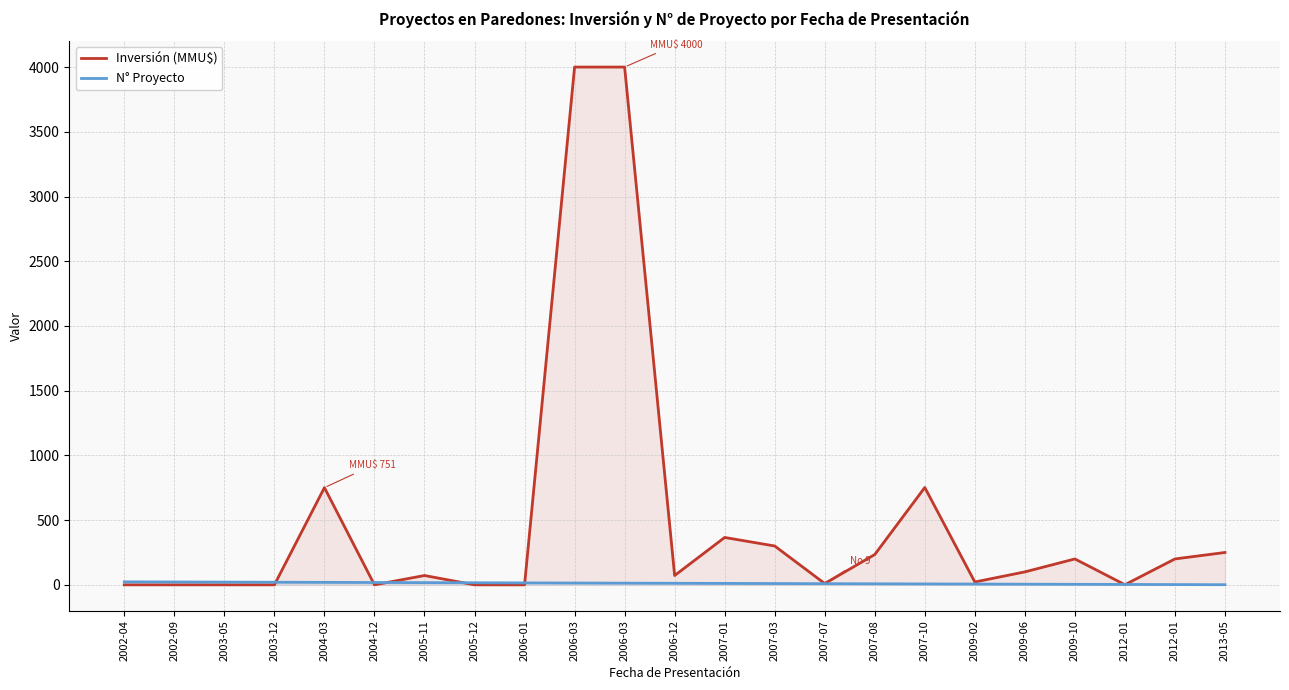

The N° Proyecto series shows 21 at 2003-05. True or false?

True